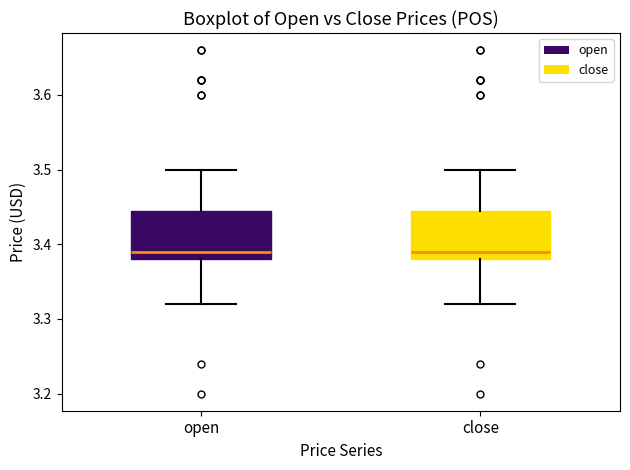

Reading left to right, read every box against the y-axis: the position of its median line, the range the box covers, and the ends of its whiskers. The values are not printed on the chart, so give them approximately, as read against the axis.

open: median 3.39, box 3.38 to 3.45, whiskers 3.32 to 3.50
close: median 3.39, box 3.38 to 3.45, whiskers 3.32 to 3.50